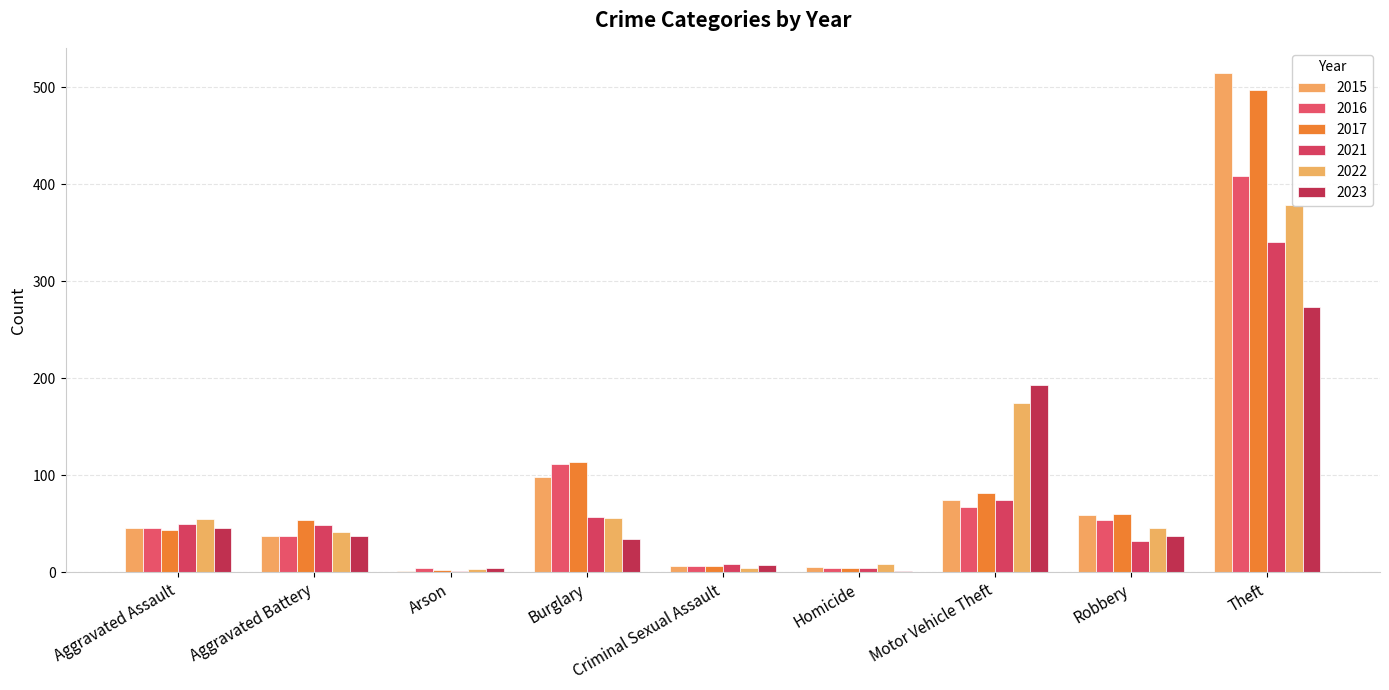

List the series in order of their peak value, highest first.

2015, 2017, 2016, 2022, 2021, 2023